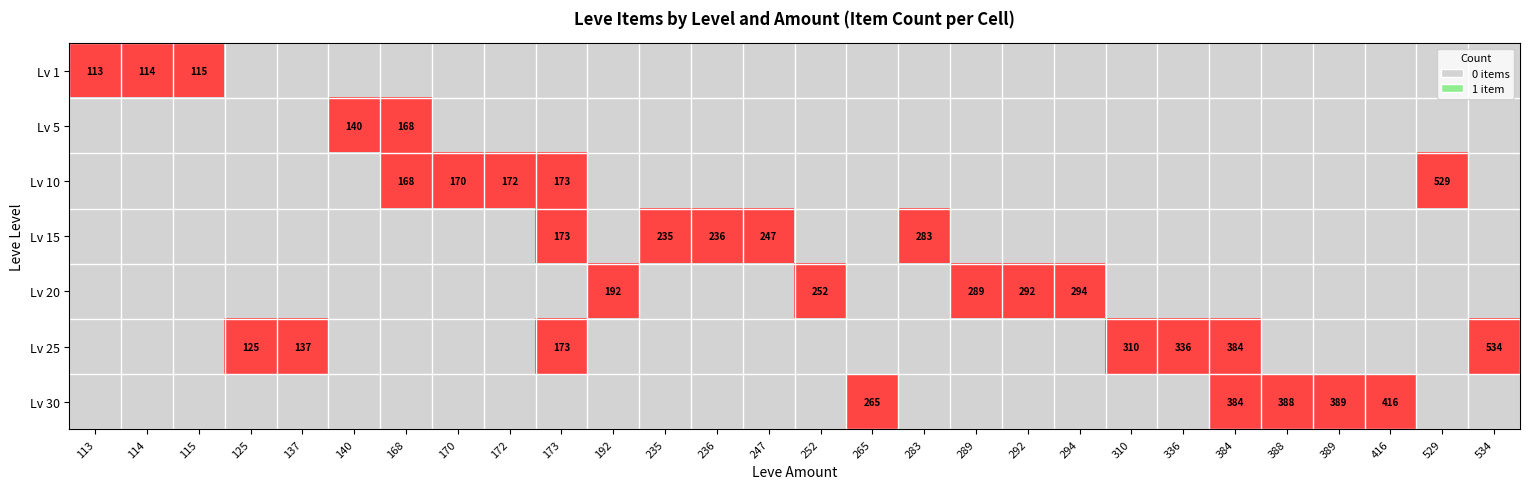

Is it true that Lv 1 equals 183 at 114?

False